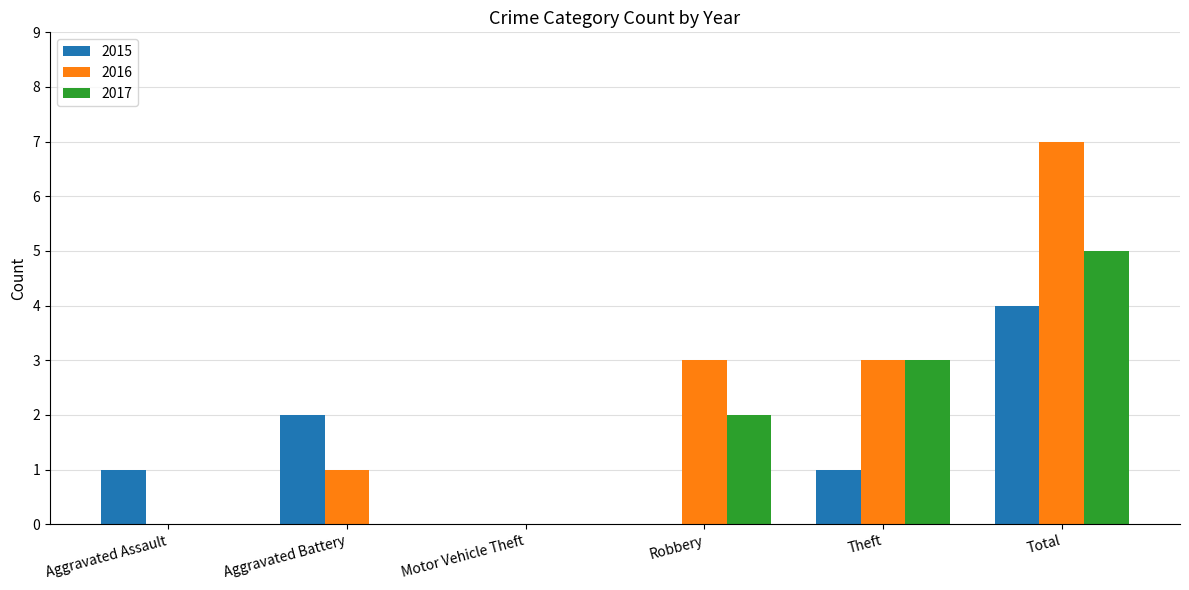

Which series changed the most between Aggravated Battery and Total?

2016